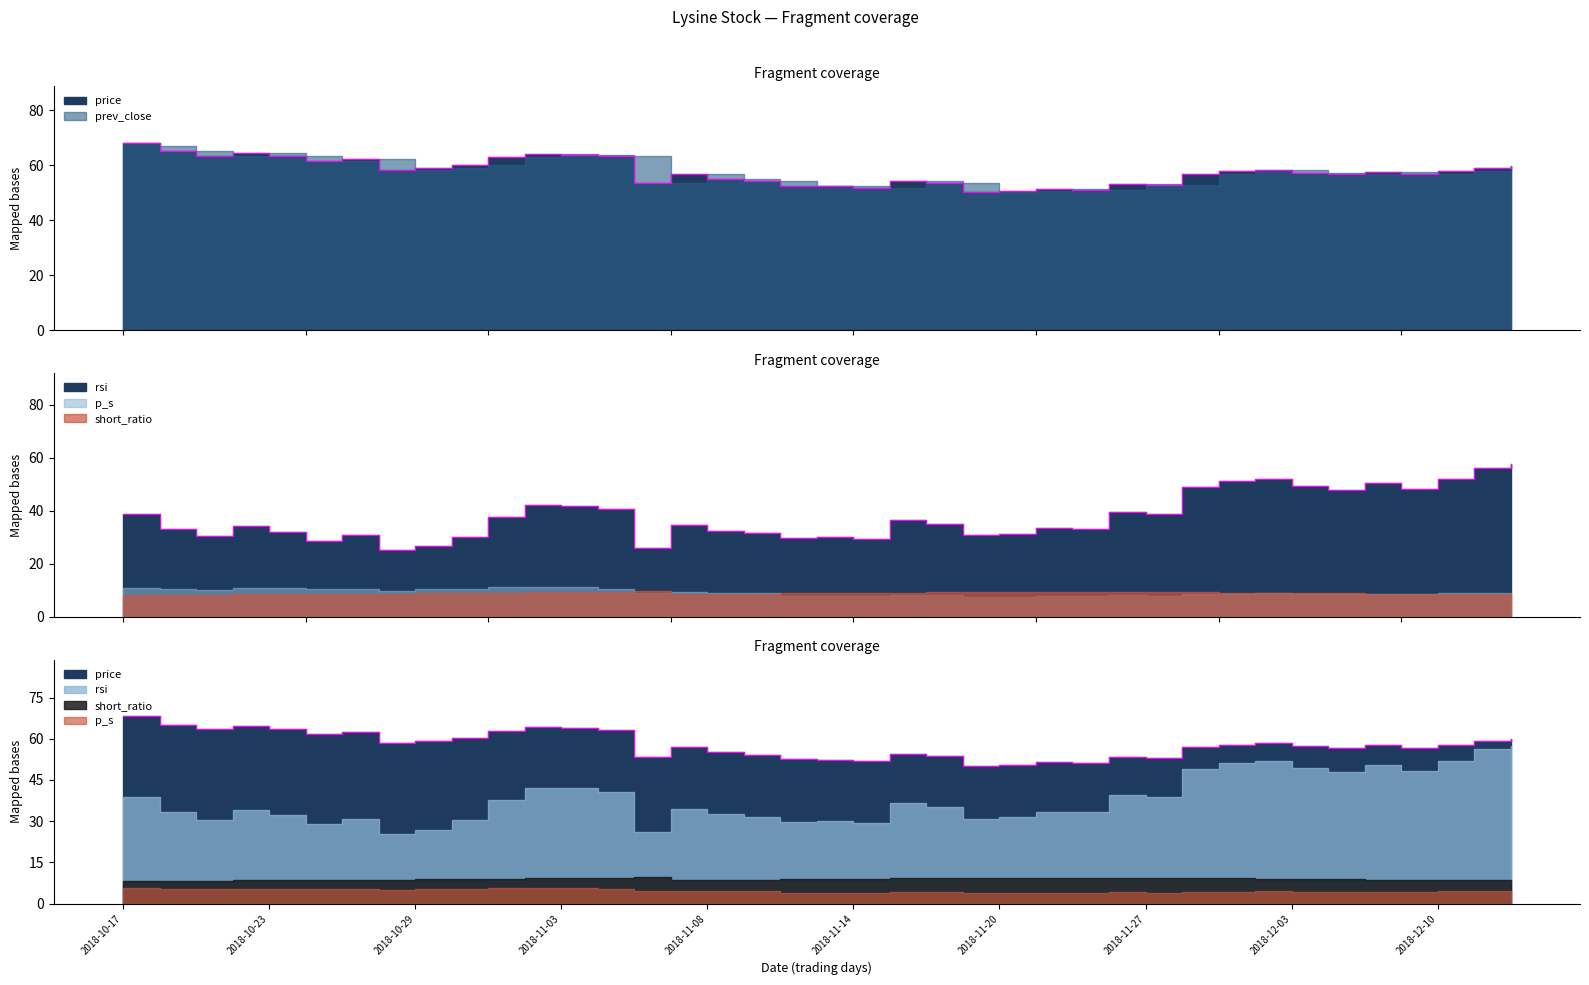

At which category does prev_close reach its first local peak?

2018-10-23